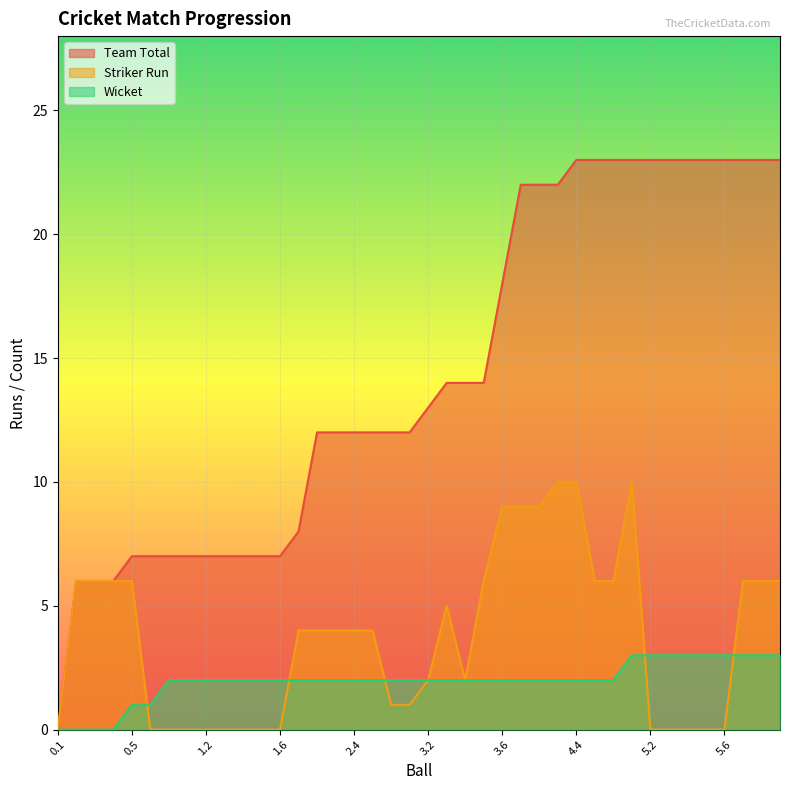

Where is Striker Run nearest to the value 5?

3.3